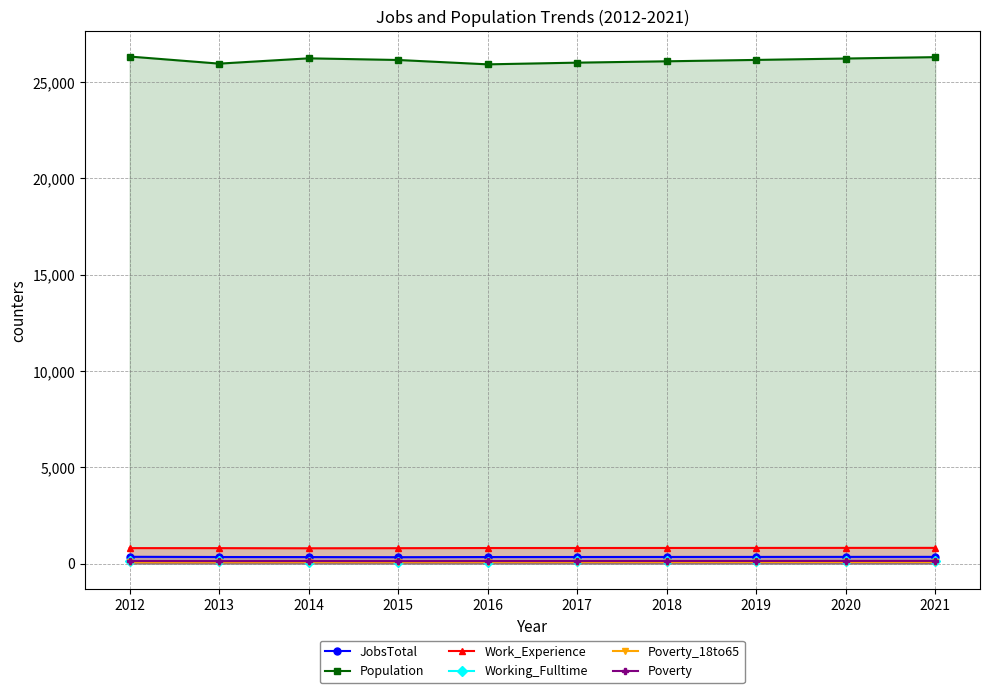

Where does the Poverty_18to65 series first go above 77?

2018